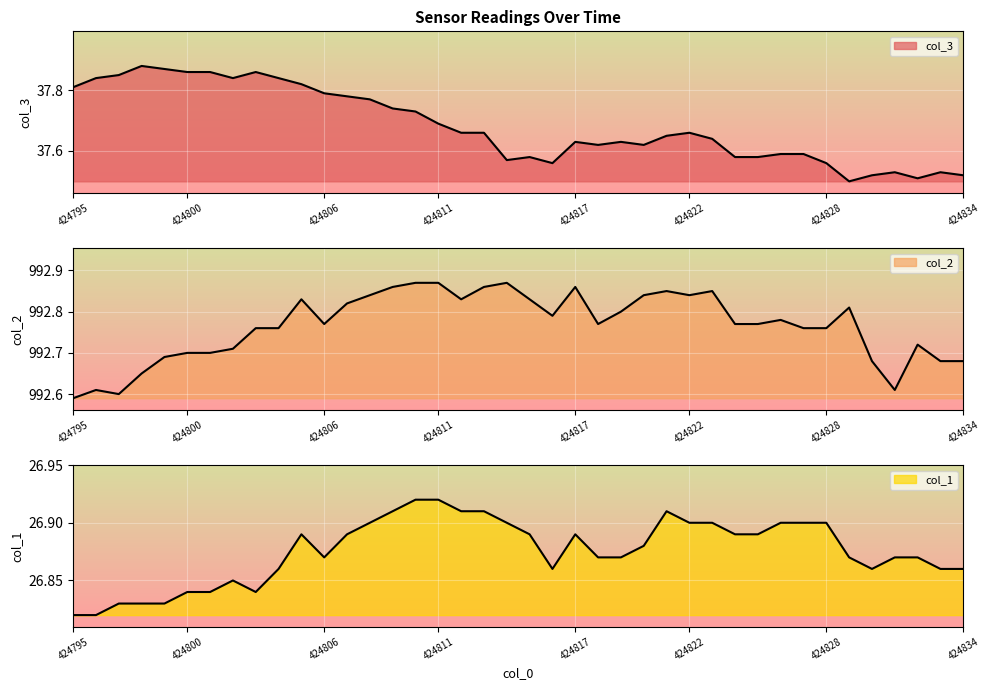

Which series has the largest total across all categories?

col_2